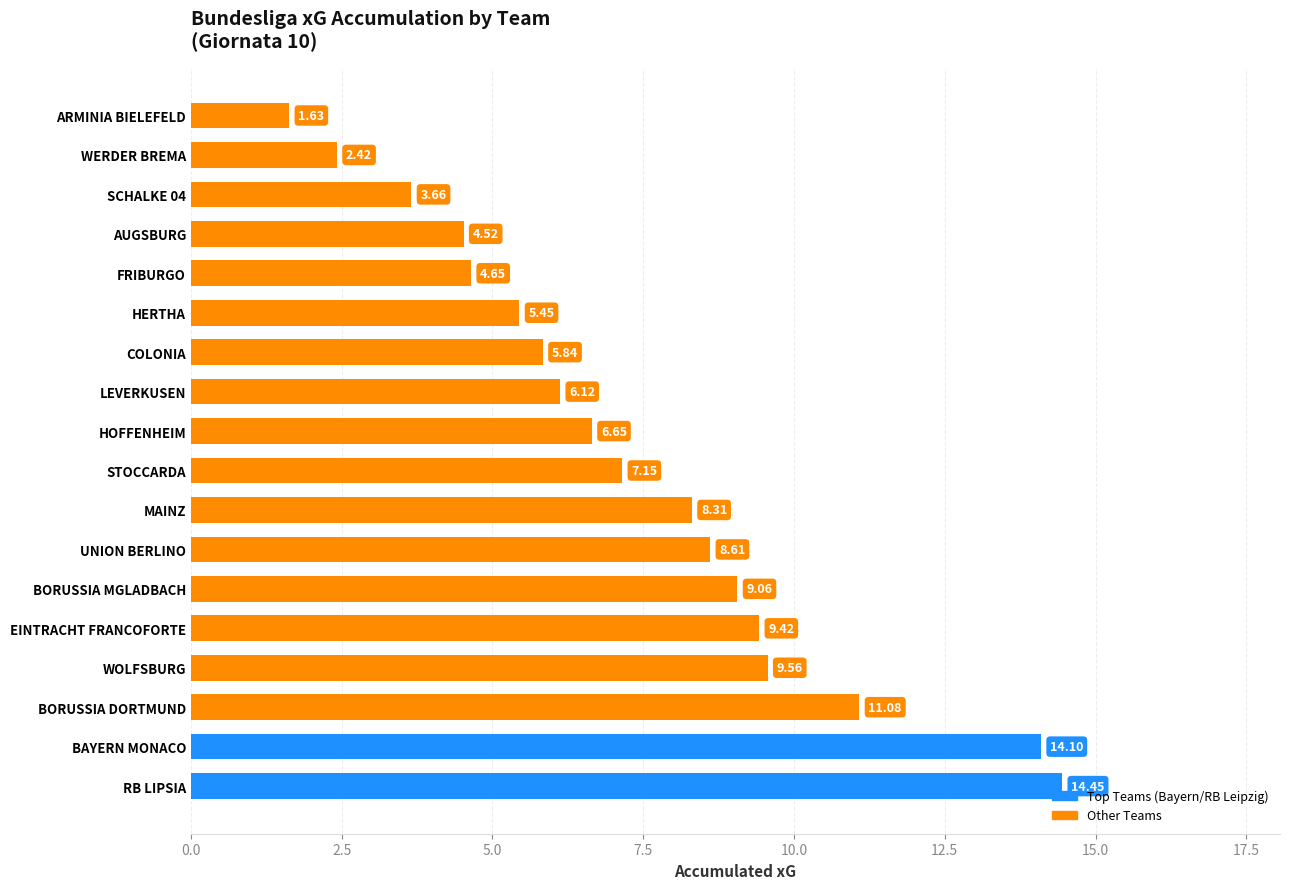

Approximately how many times larger is the value at WERDER BREMA compared to HERTHA?

0.4